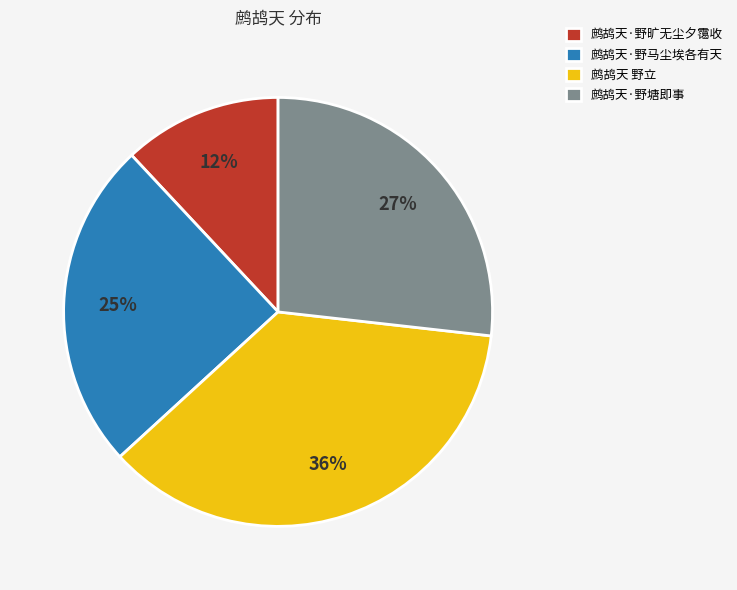

True or false: 鹧鸪天·野塘即事 accounts for 27% of the total.

True